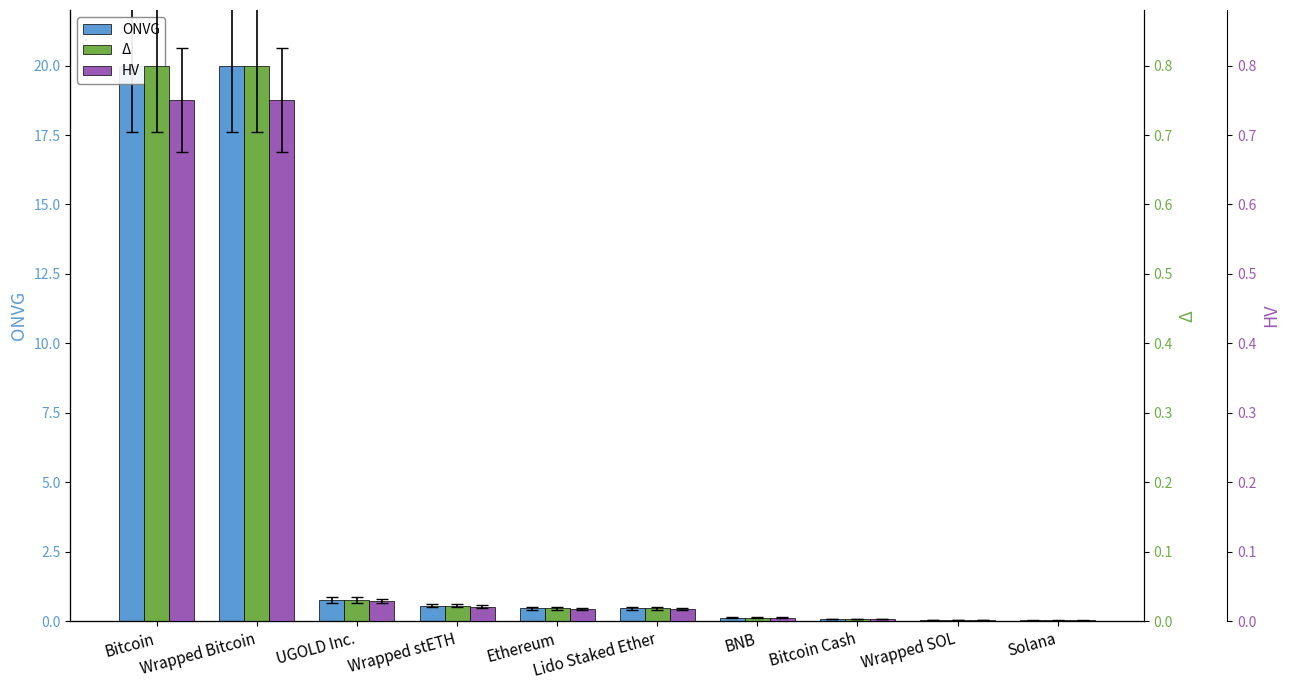

The value of ONVG at Solana is 0.0. True or false?

True